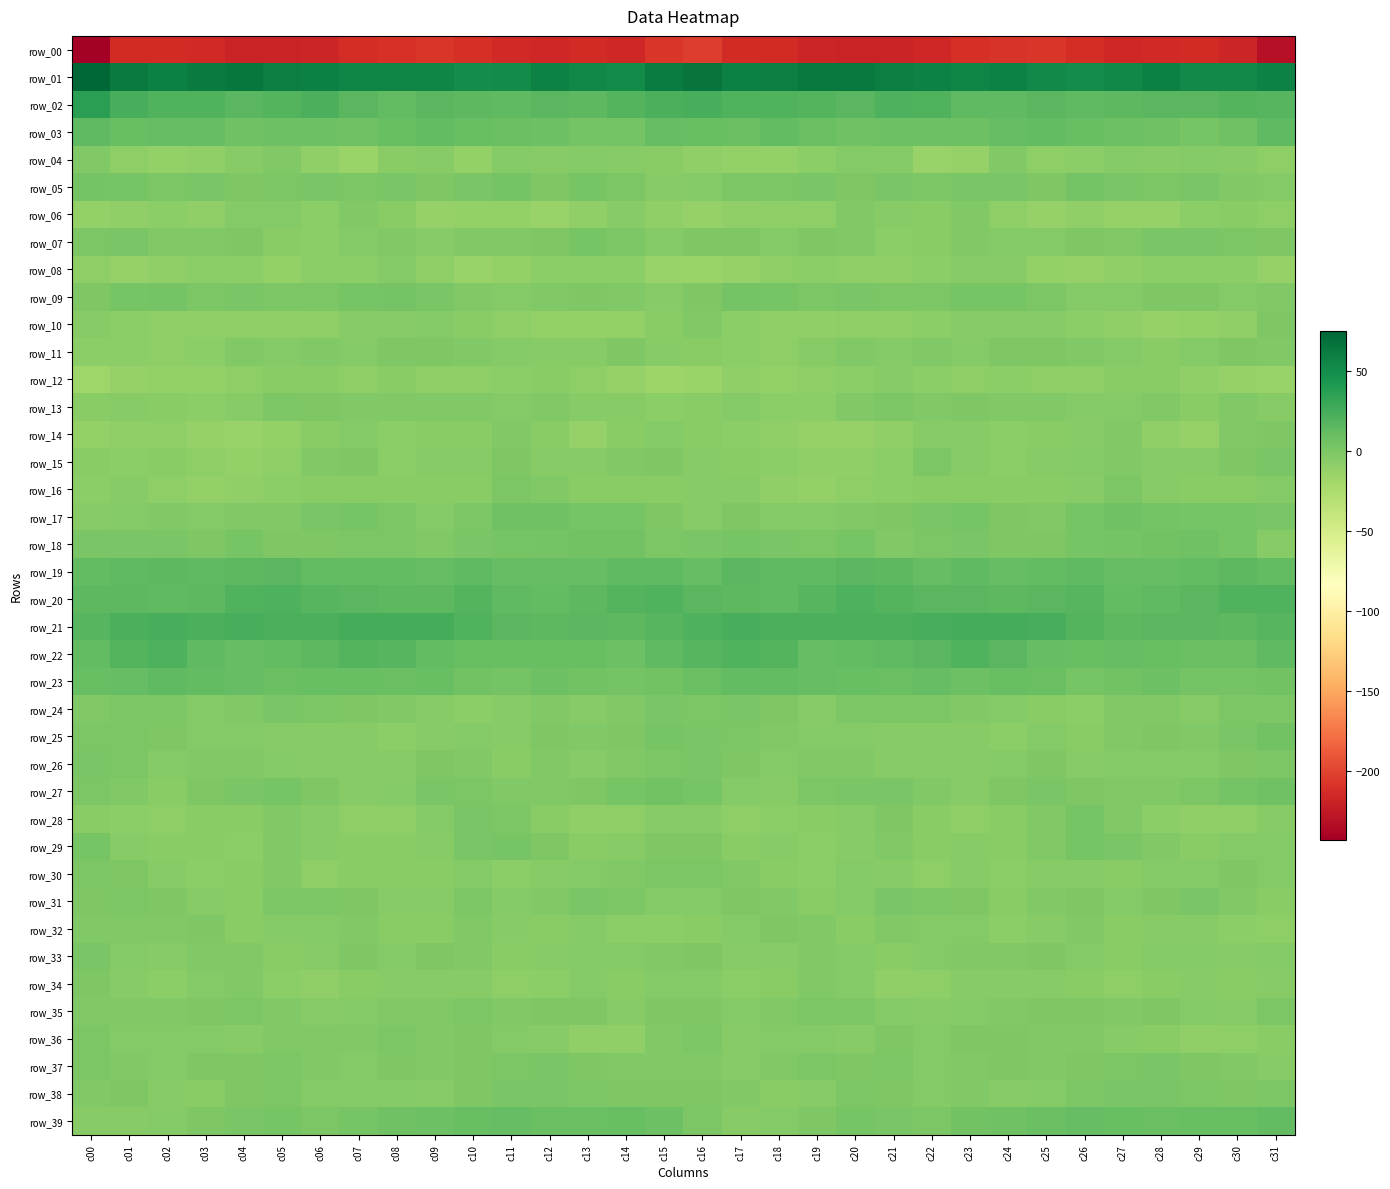

At which category is the sum across all series the highest?

c16